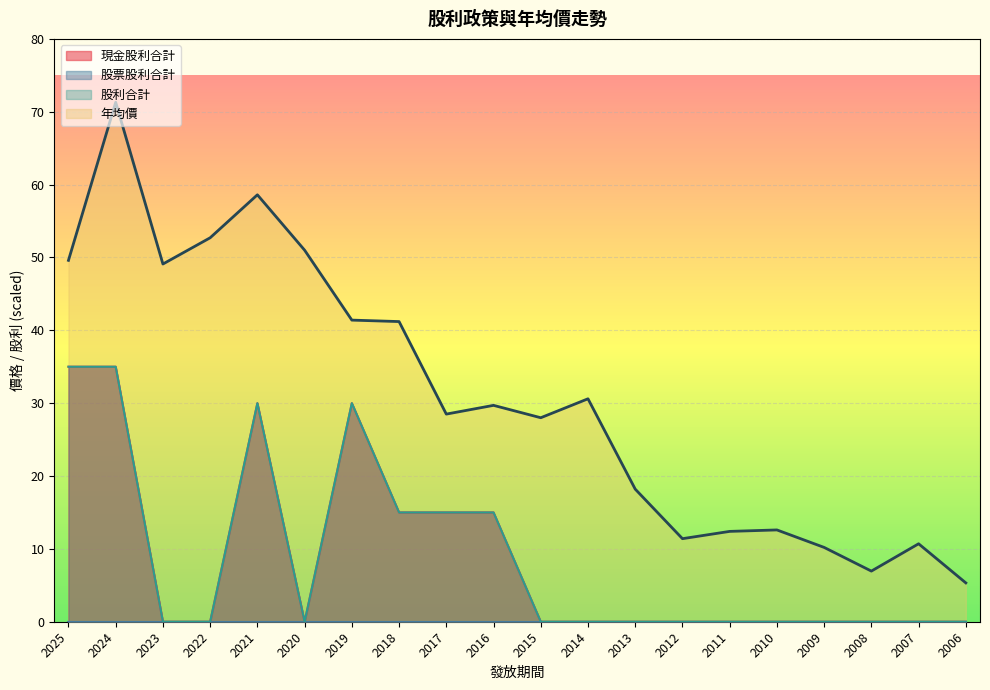

At which category does 股利合計 reach its first local peak?

2021